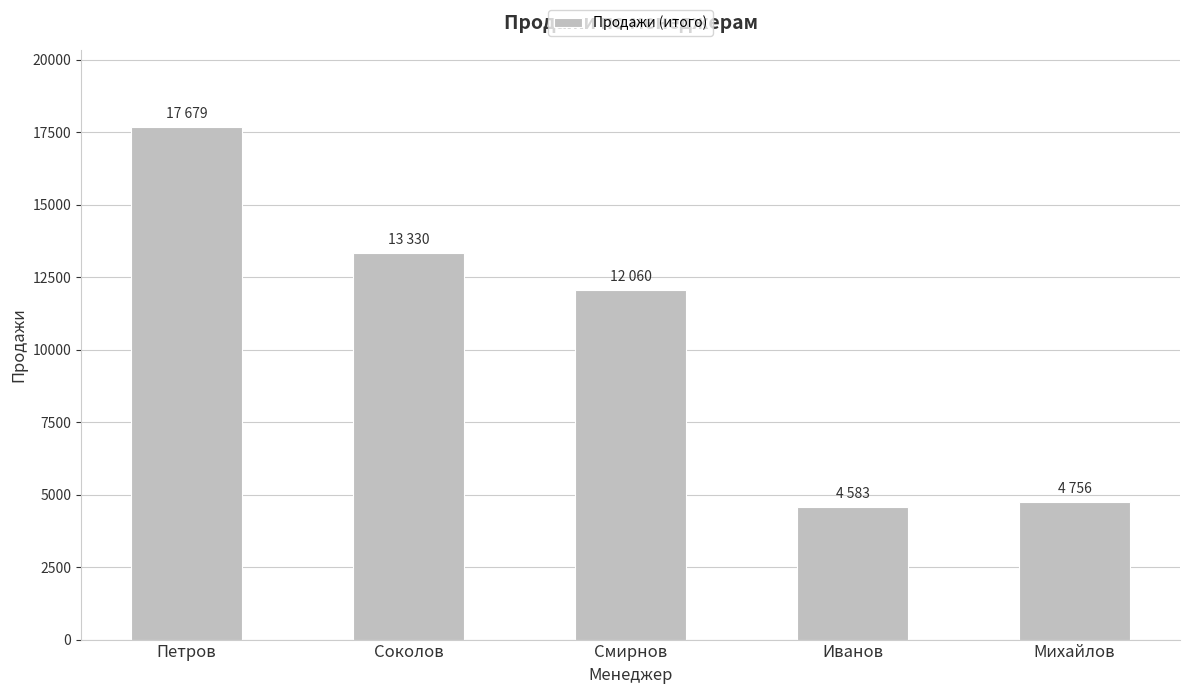

How many data points does each series have?

5